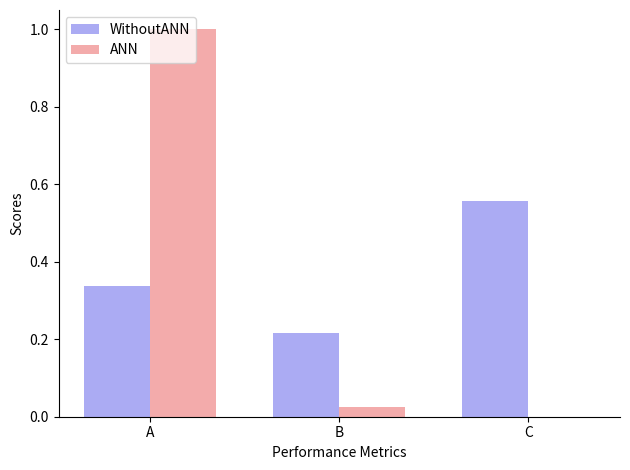

The value of ANN at A is 1.7. True or false?

False